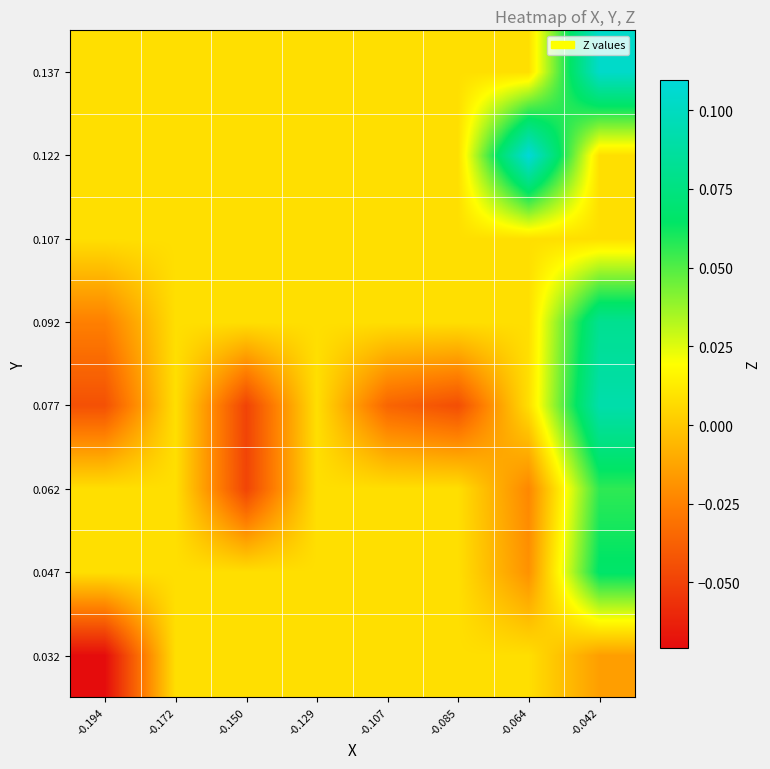

Rank the series by their maximum value, from highest to lowest.

0.122, 0.137, 0.077, 0.092, 0.047, 0.062, 0.032, 0.107